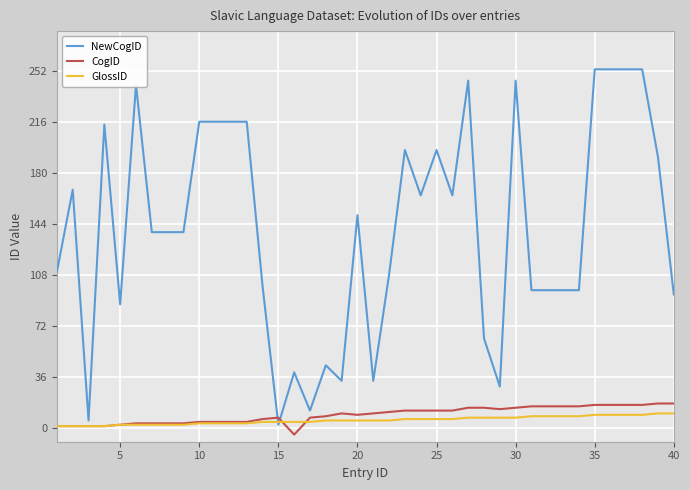

Which series has the largest range (max minus min)?

NewCogID